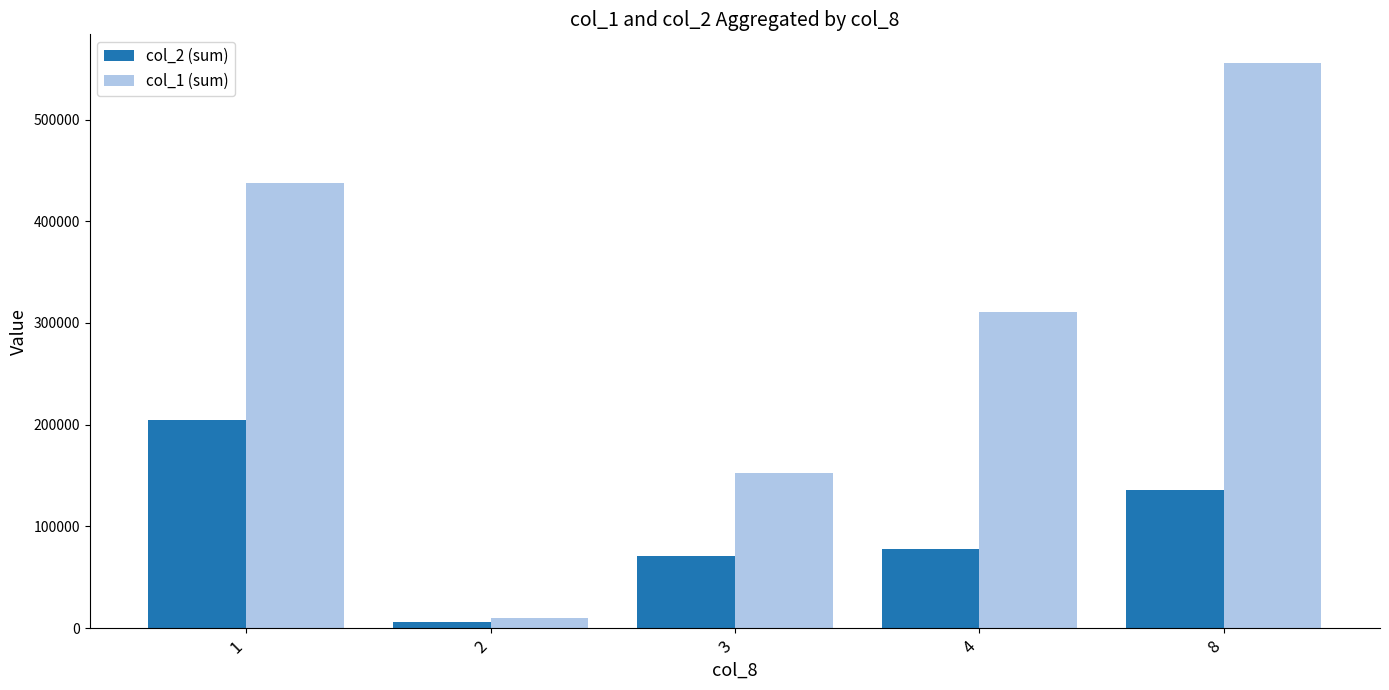

Where is col_1 (sum) nearest to the value 283000?

4